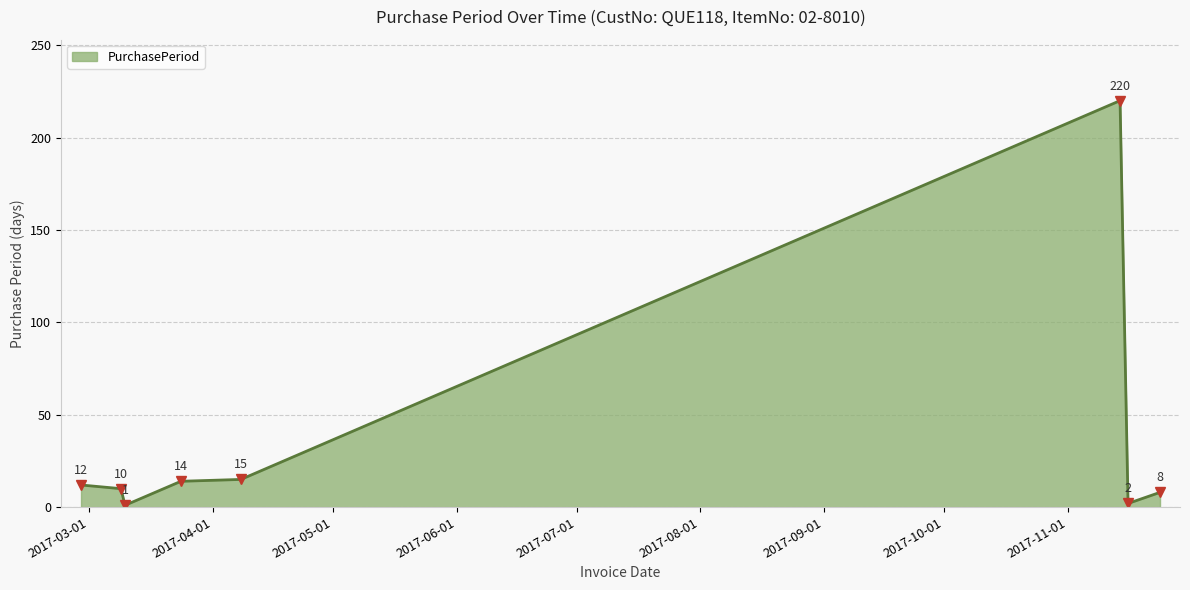

Reading right to left, extract all data points from this chart.

8	2	220	15	14	1	10	12